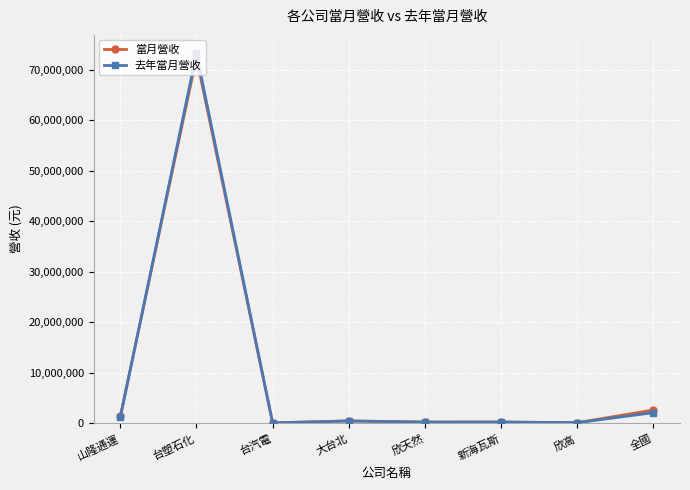

What is the greatest value displayed?

73281800